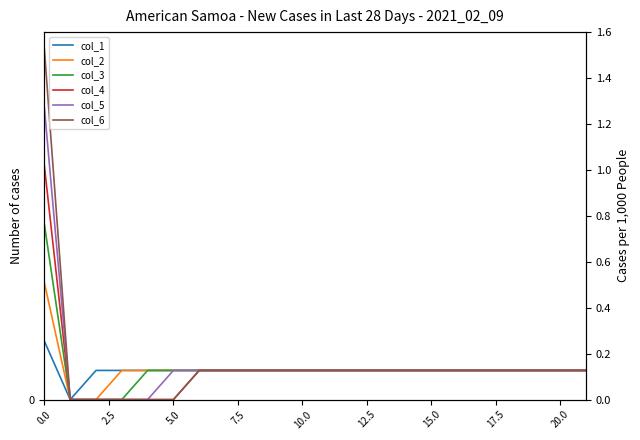

True or false: col_4 and col_2 cross at least once.

False